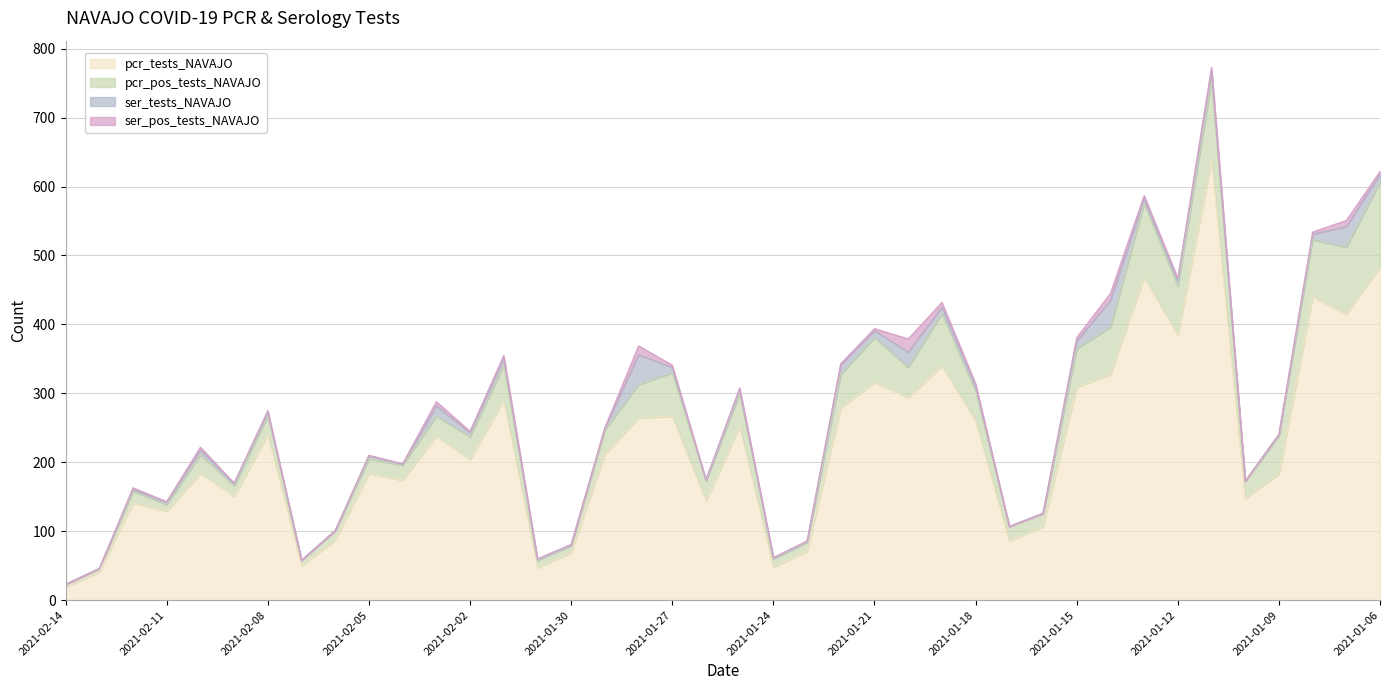

What is the label of the 14th point from the right?

2021-01-19